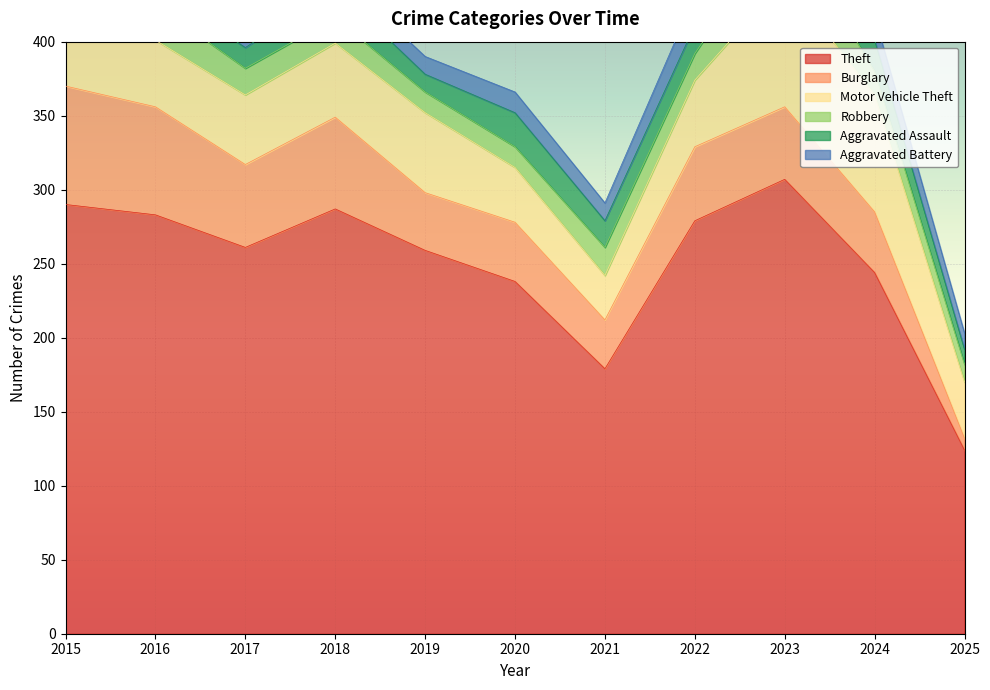

At which label does Aggravated Battery first exceed 12?

2017